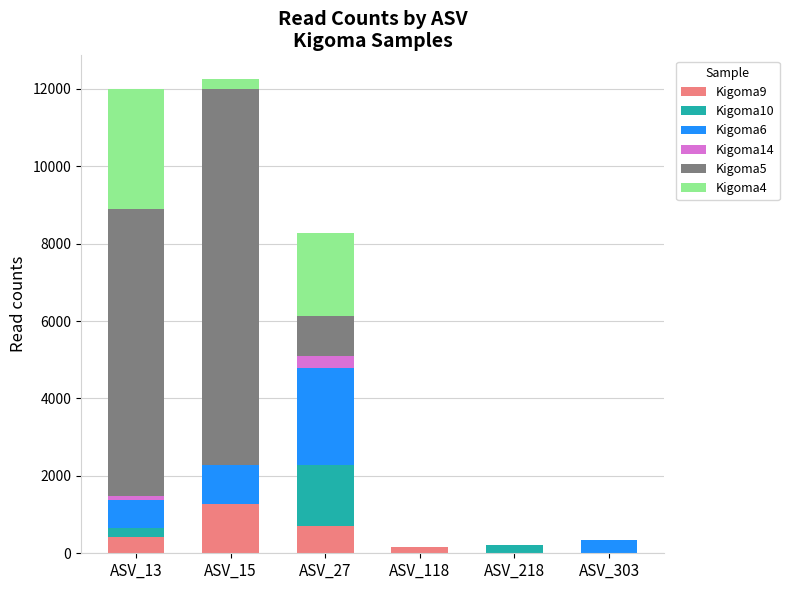

At which label does Kigoma9 reach its peak?

ASV_15